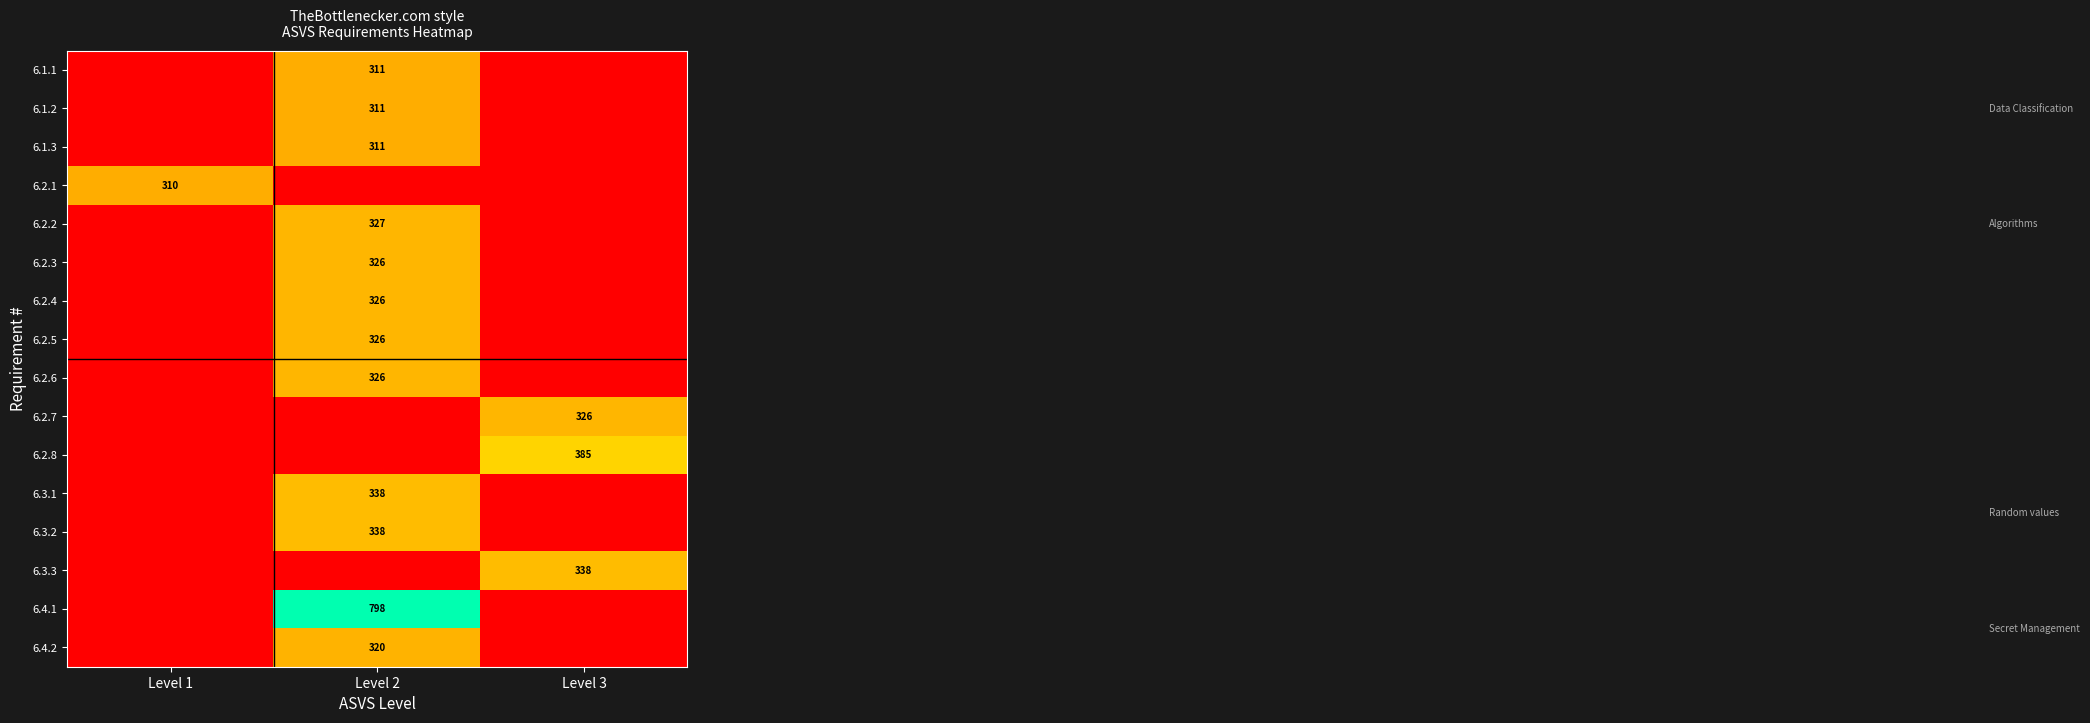

True or false: 6.2.1 has a value of 183 at Level 1.

False